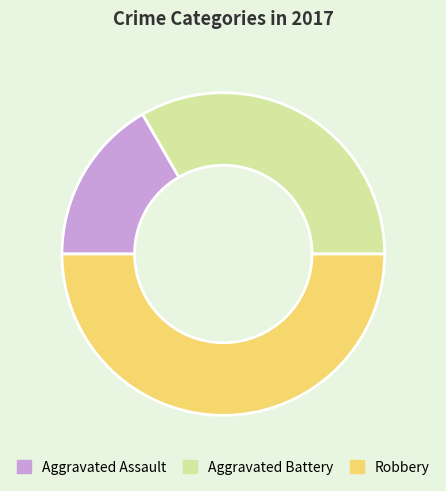

Is the sum of Robbery and Aggravated Battery greater than half?

Yes